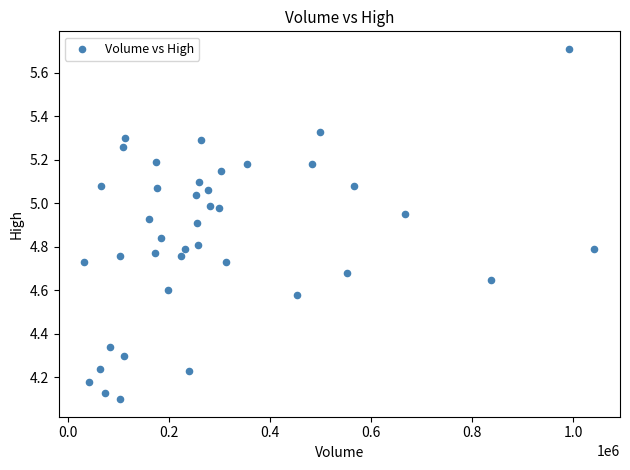

What is the range of X values (max minus min)?

1010916.0